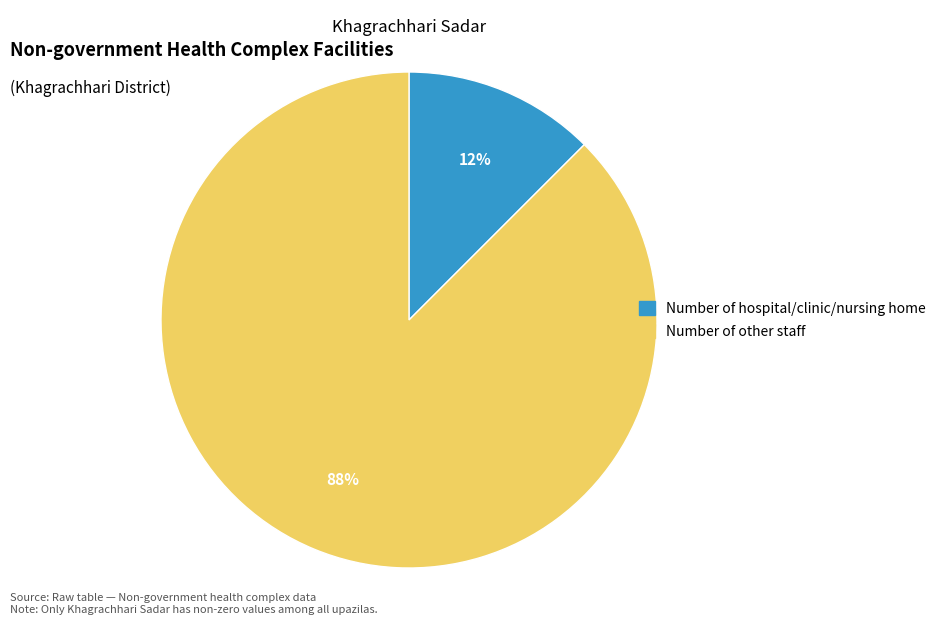

Which category has the biggest portion of the pie?

Number of other staff